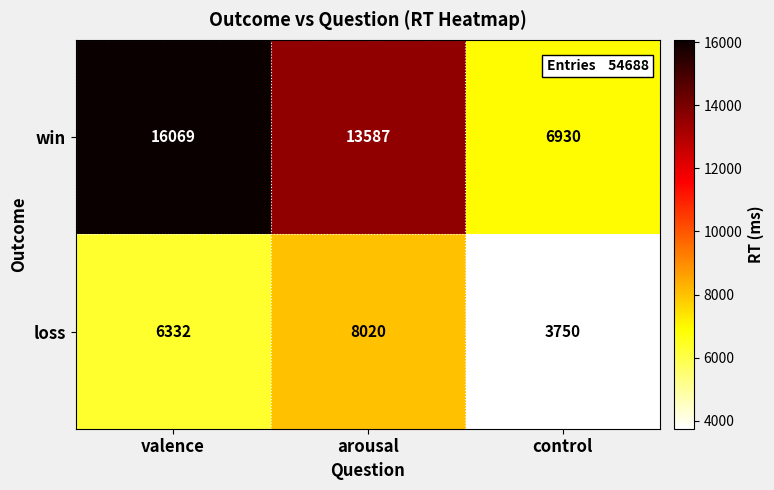

List the series in order of their peak value, lowest first.

loss, win